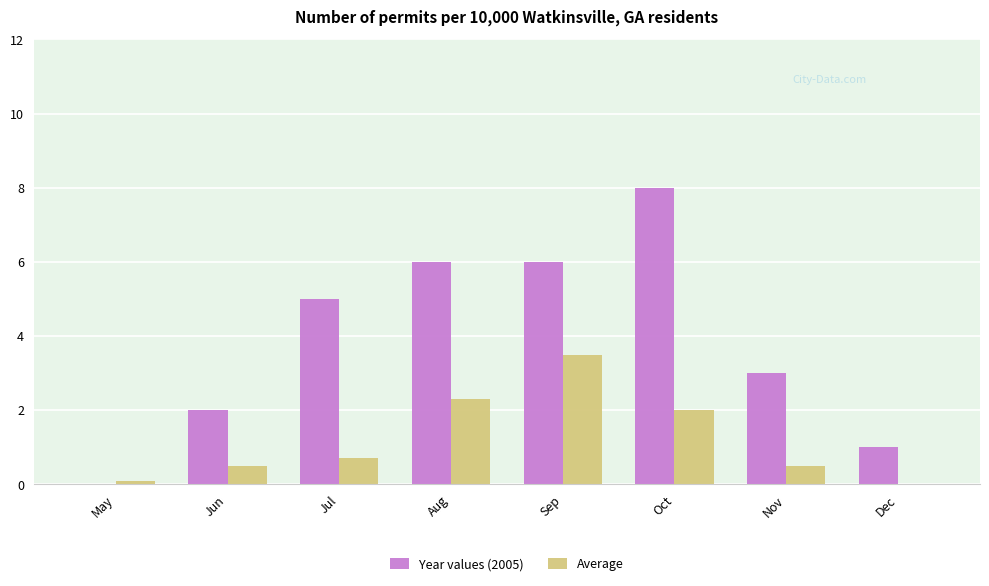

How many groups of bars are there?

8